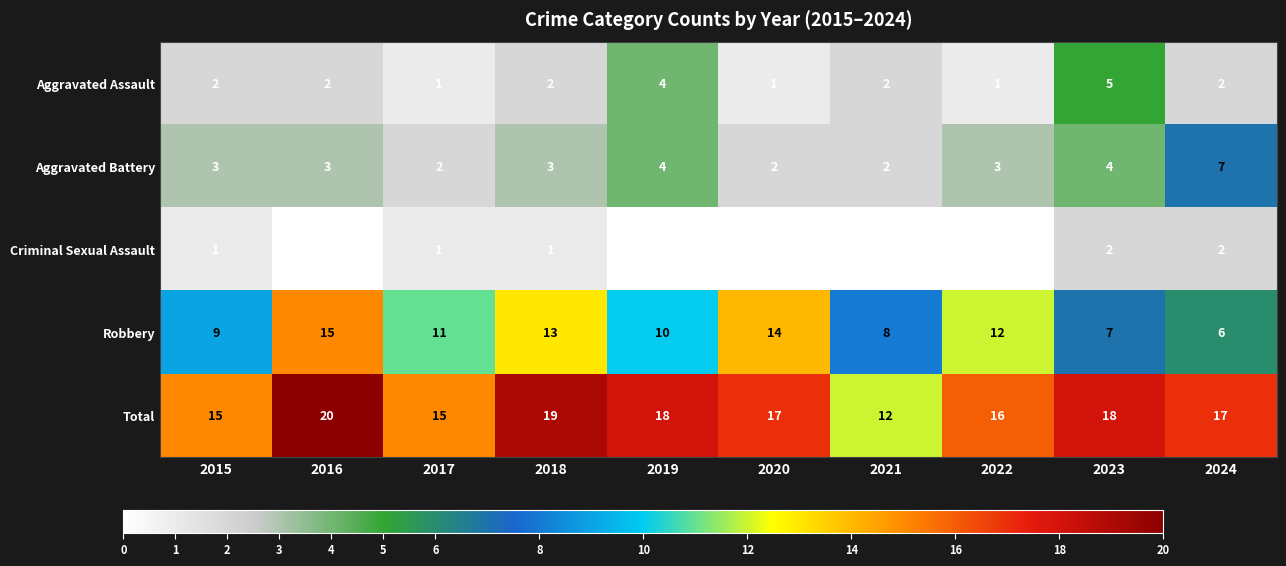

Is it true that Robbery equals 12 at 2022?

True